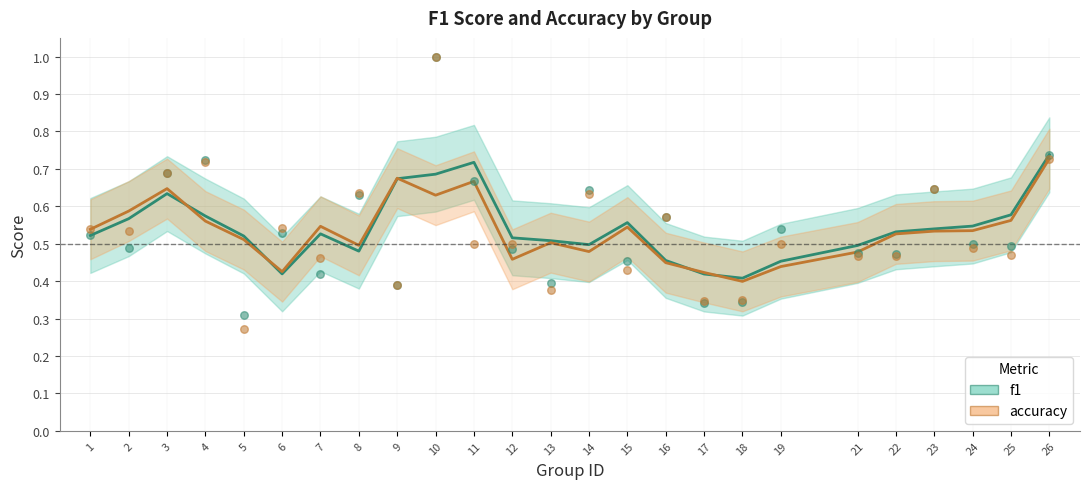

At how many categories does at least one series exceed 0?

25